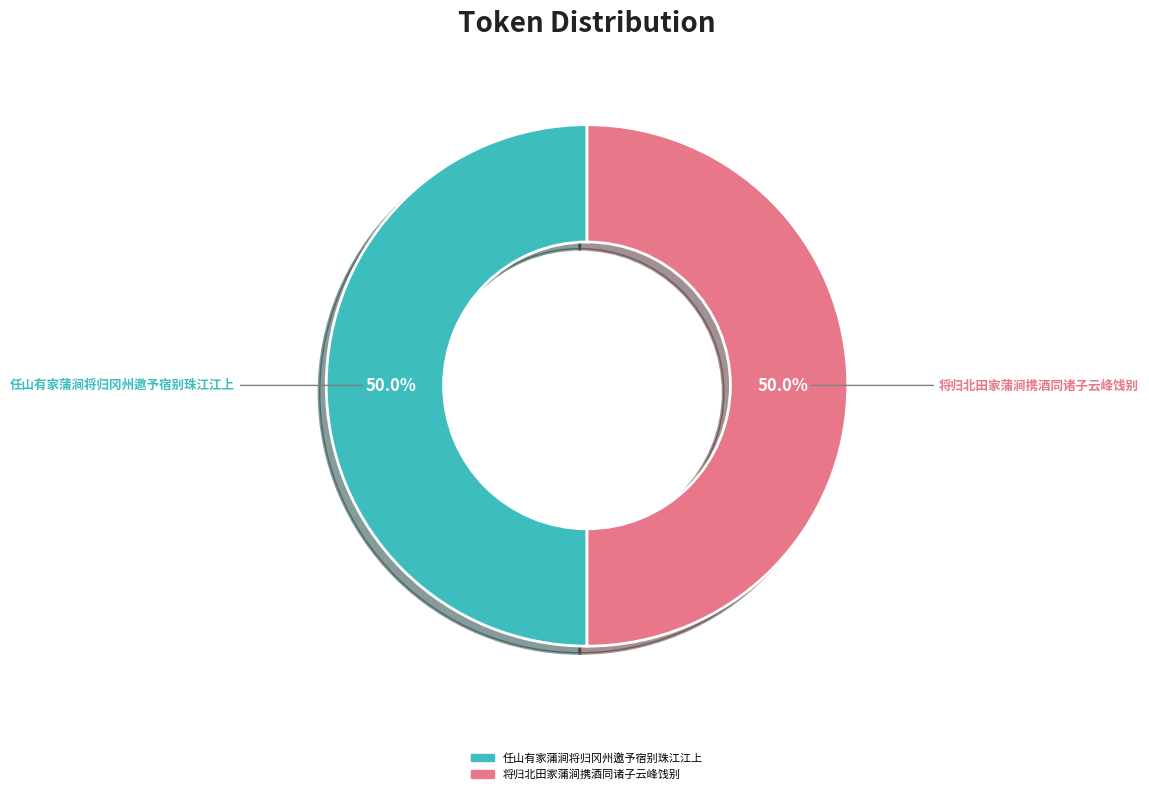

How many slices are in this pie chart?

2